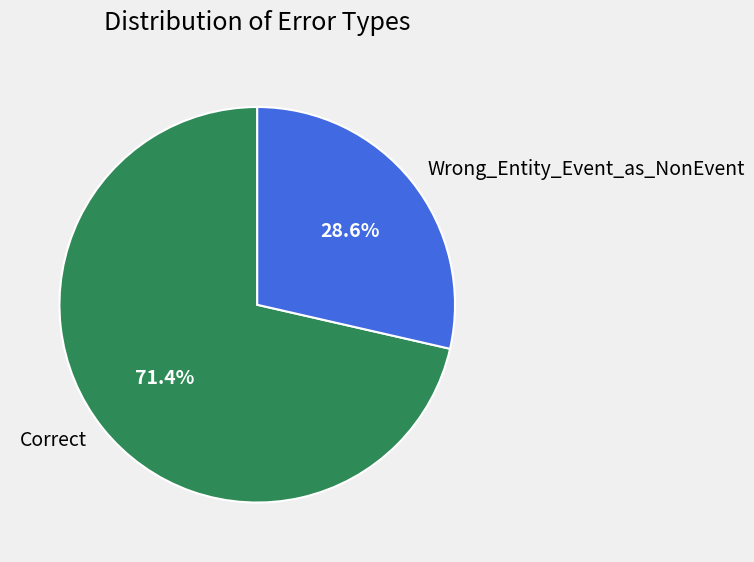

What portion of the pie excludes Correct?

28.6%